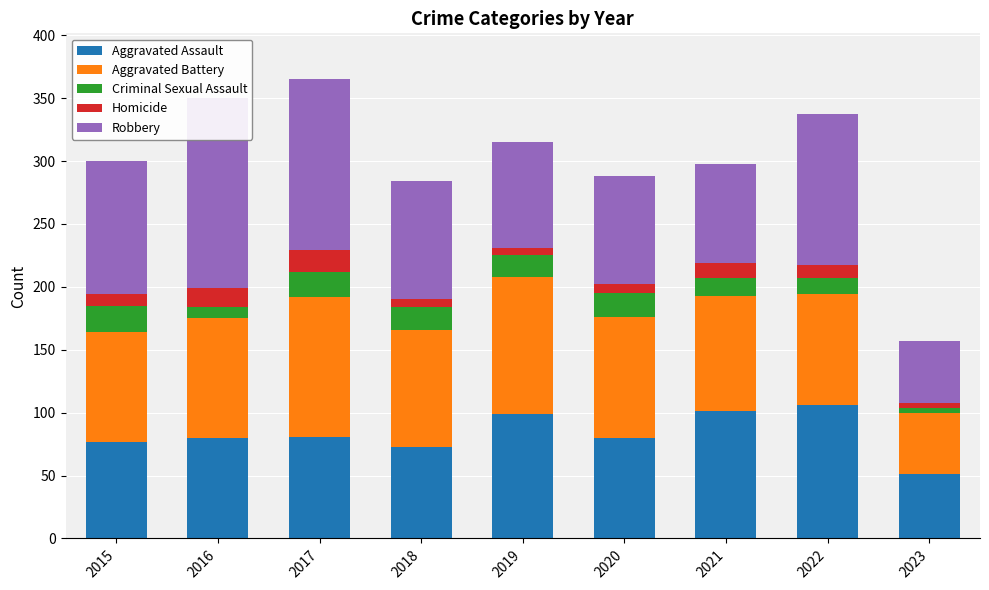

What is the value of the Robbery bar at the 6th from the left?

86